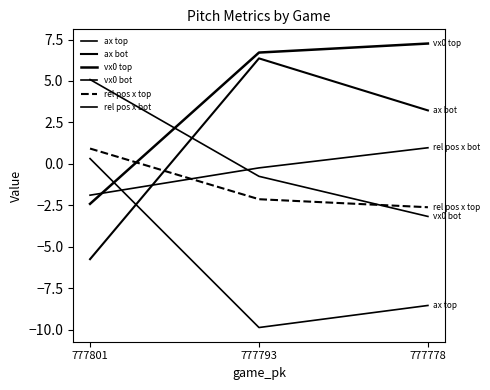

Does the chart have visible grid lines?

No